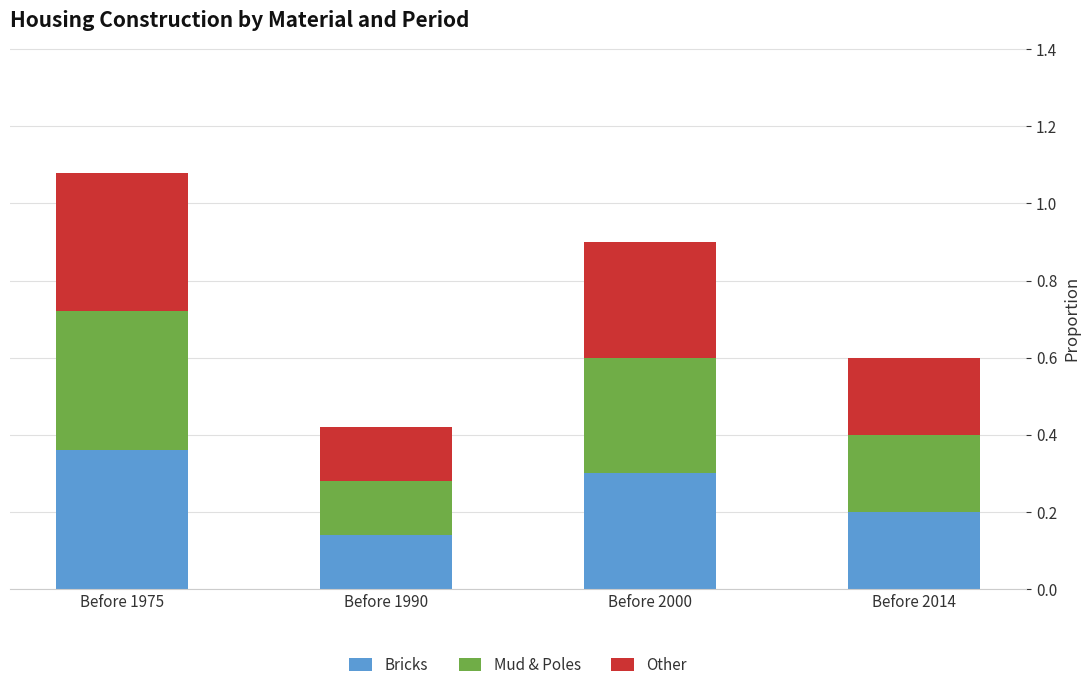

How many bars are there in total?

4